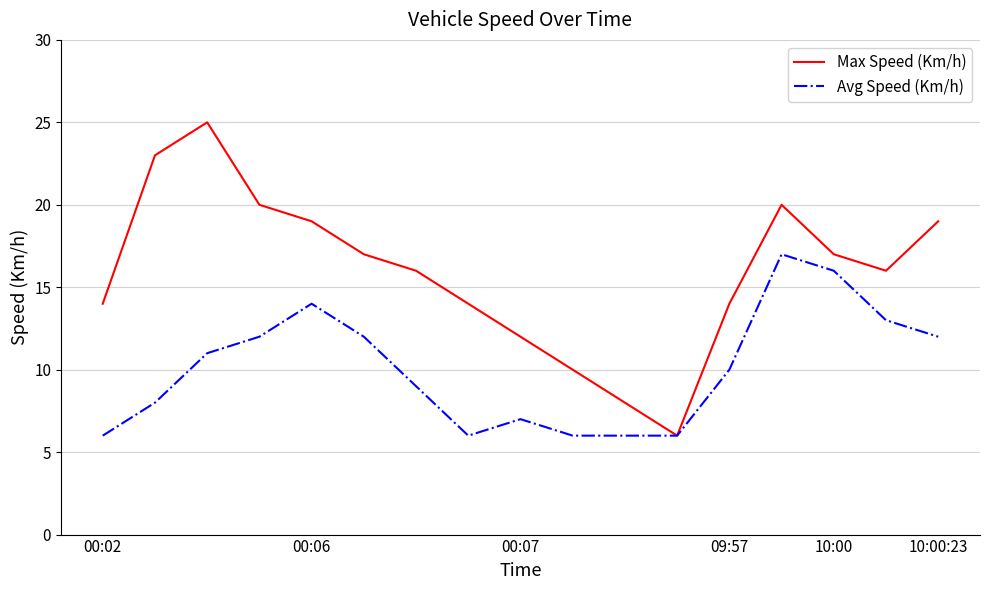

What is the minimum value shown in the chart?

6